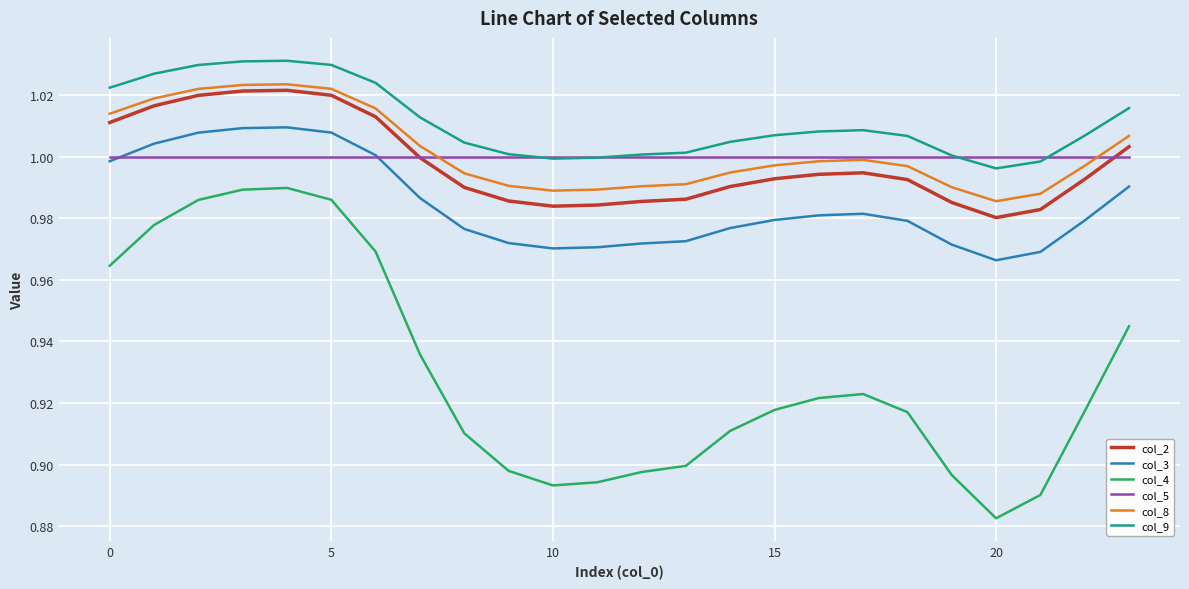

What are all the series names shown in the legend?

col_2, col_3, col_4, col_5, col_8, col_9